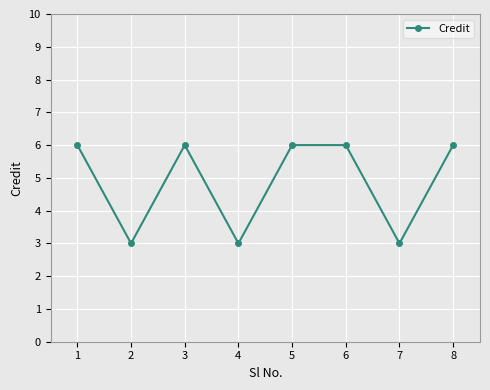

Is it true that the value at 4 is 3?

True